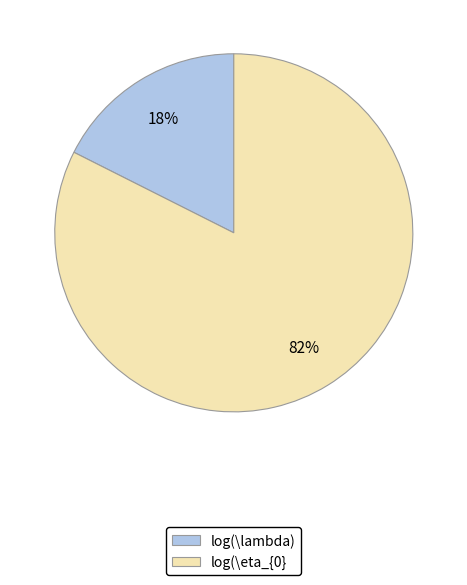

Between log(\eta_{0} and log(\lambda), which is larger?

log(\eta_{0}